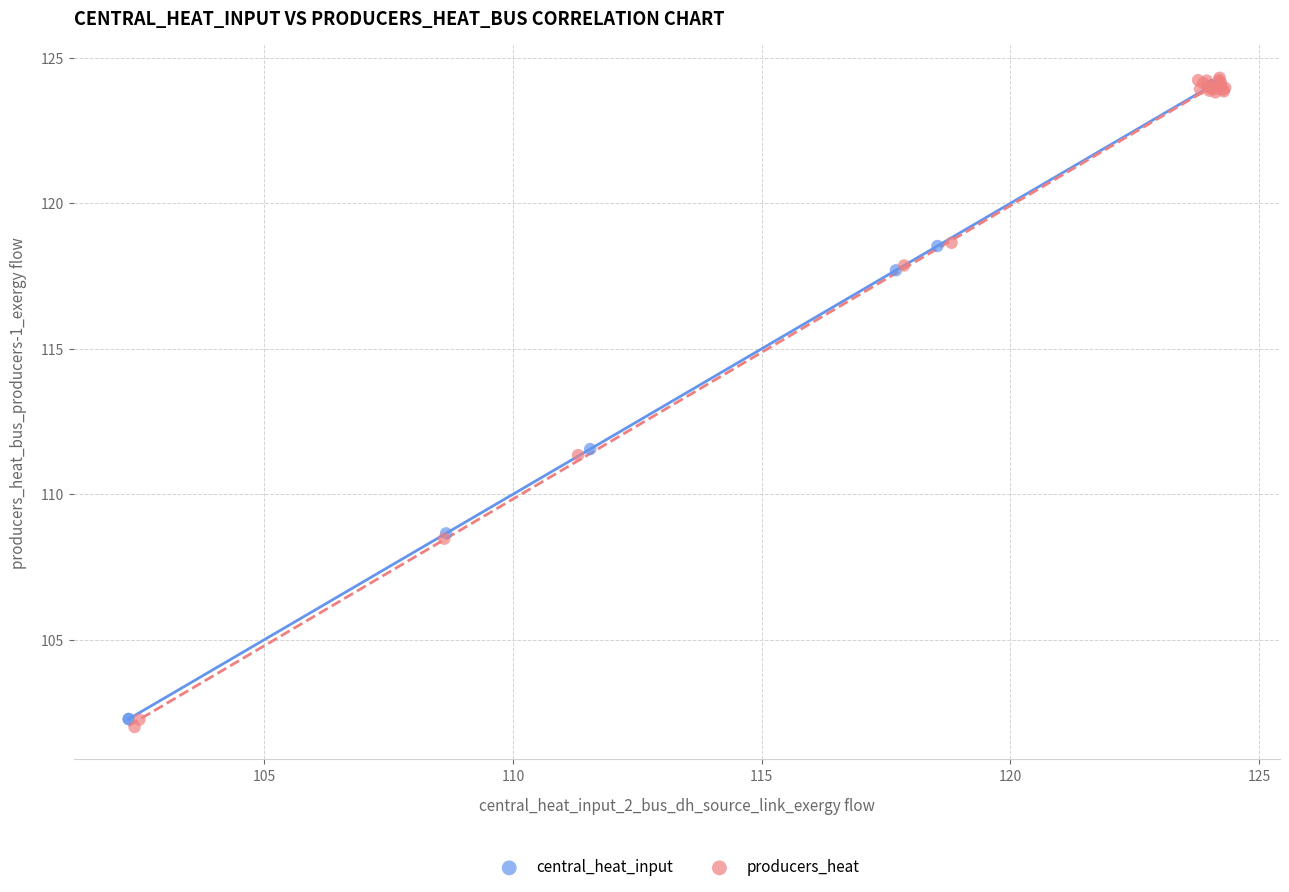

Which series has the largest Y range (max minus min)?

producers_heat